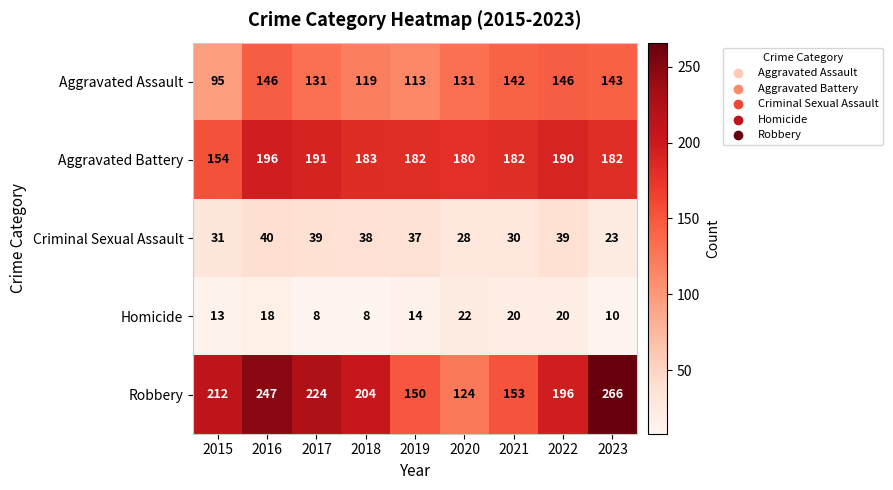

What is the greatest value displayed?

266